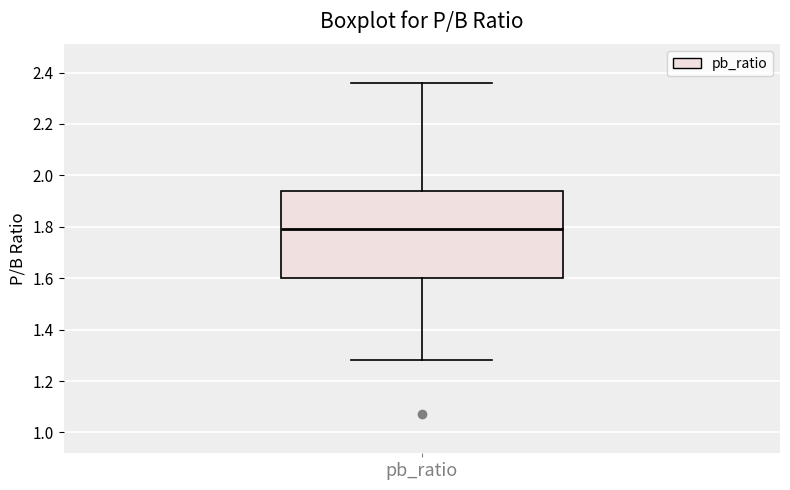

Transcribe this box plot: give where the median line is, the range the box spans, and where the two whiskers end, as read against the y-axis. The values are not printed on the chart, so give them approximately, as read against the axis.

median 1.80, box 1.60 to 1.94, whiskers 1.28 to 2.36